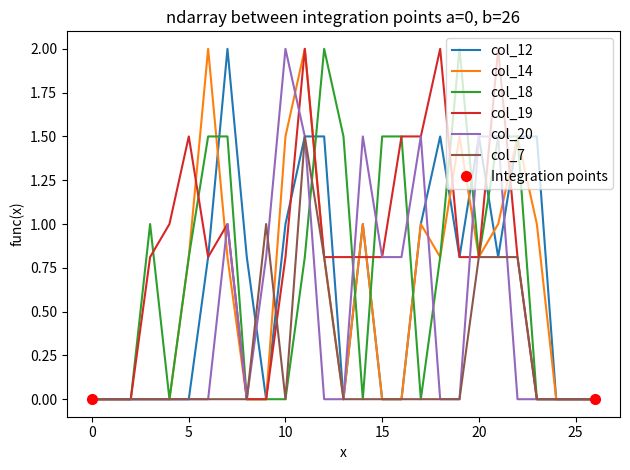

The col_12 series shows 1.3 at 10. True or false?

False